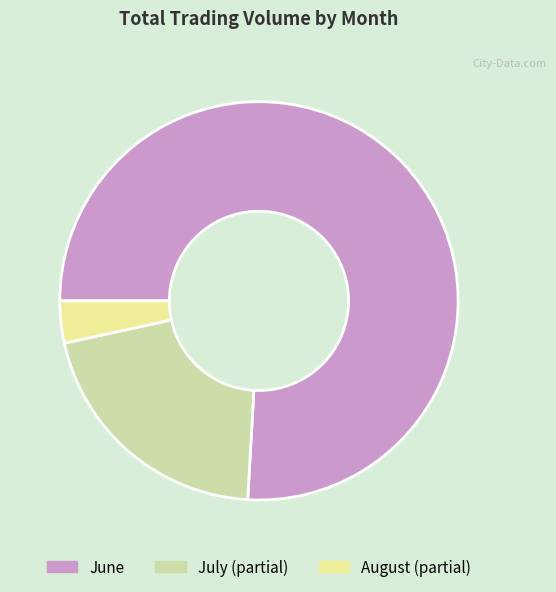

How many slices are in this pie chart?

3